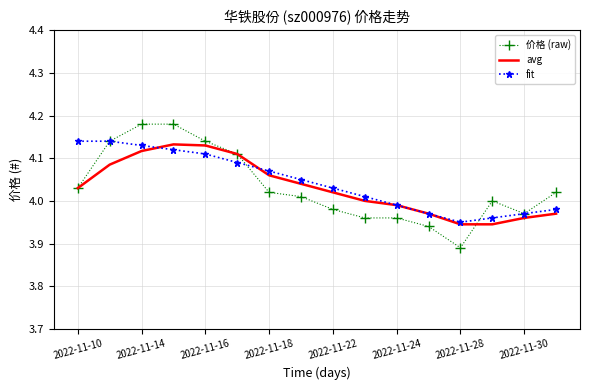

True or false: avg and 价格 (raw) cross at least once.

True